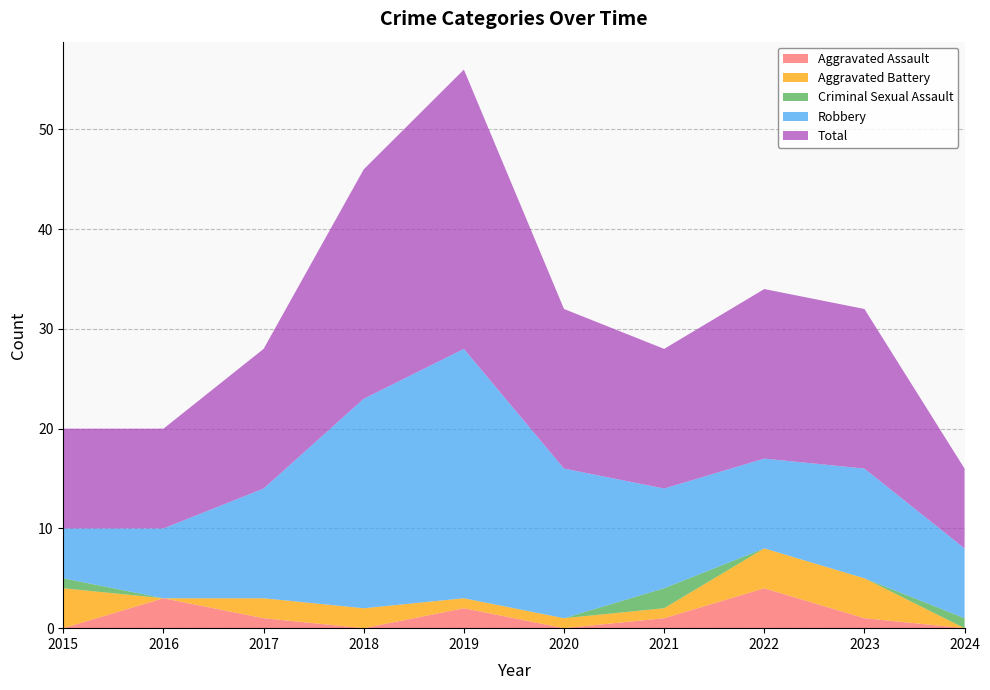

Reading left to right, extract all data points from this chart.

Aggravated Assault: 2015=0	2016=3	2017=1	2018=0	2019=2	2020=0	2021=1	2022=4	2023=1	2024=0
Aggravated Battery: 2015=4	2016=0	2017=2	2018=2	2019=1	2020=1	2021=1	2022=4	2023=4	2024=0
Criminal Sexual Assault: 2015=1	2016=0	2017=0	2018=0	2019=0	2020=0	2021=2	2022=0	2023=0	2024=1
Robbery: 2015=5	2016=7	2017=11	2018=21	2019=25	2020=15	2021=10	2022=9	2023=11	2024=7
Total: 2015=10	2016=10	2017=14	2018=23	2019=28	2020=16	2021=14	2022=17	2023=16	2024=8